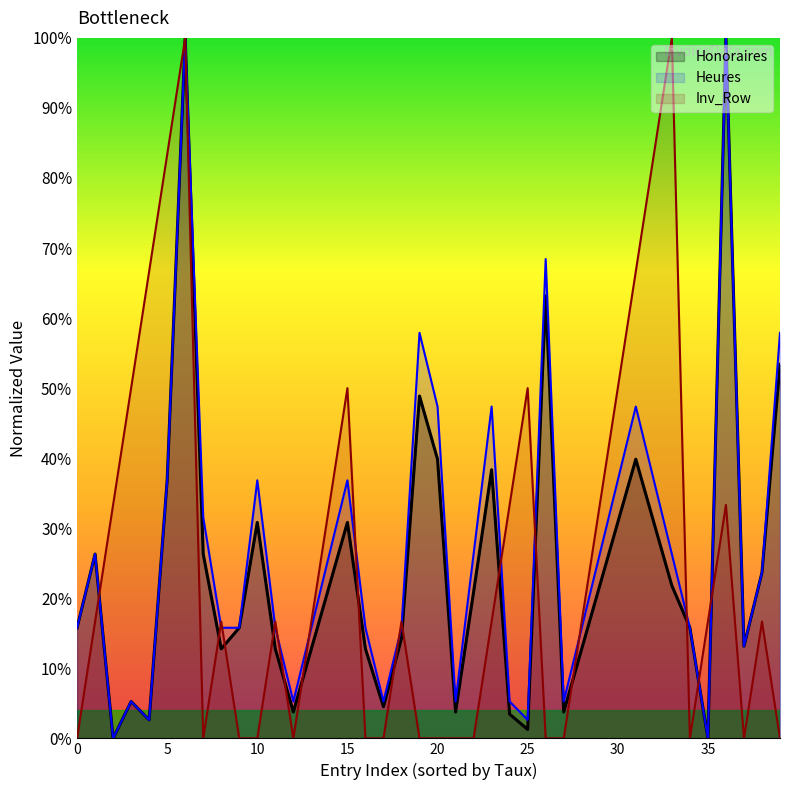

Is it true that Heures equals 15.8 at 0?

True